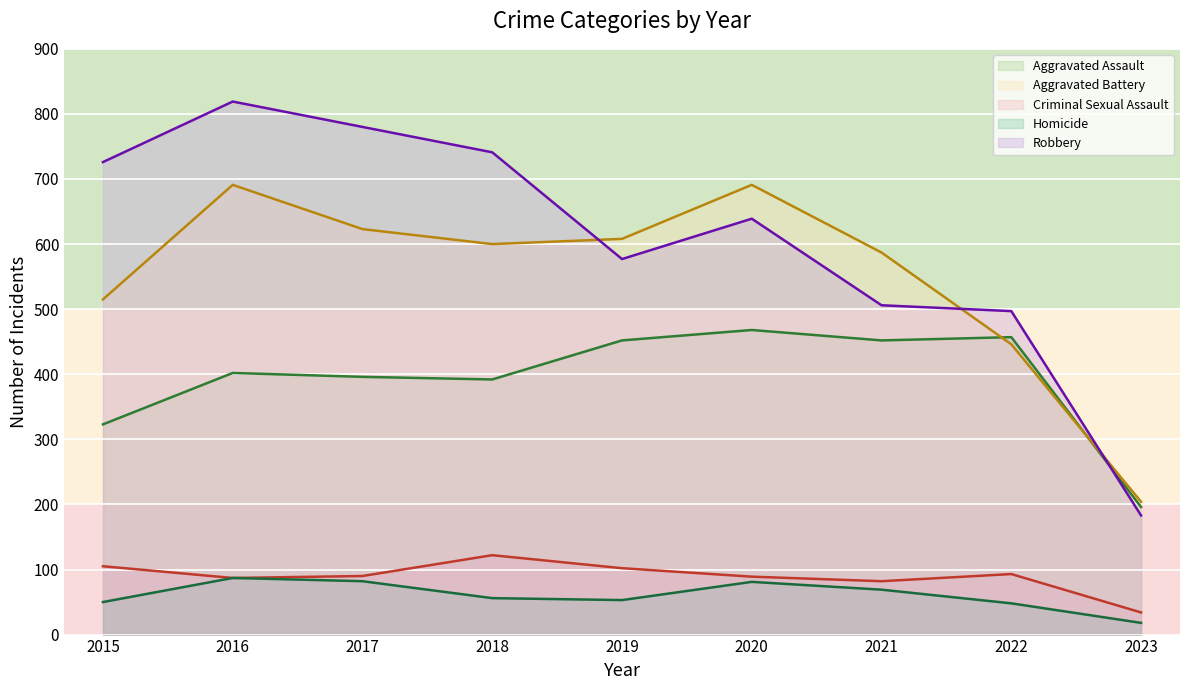

What are all the series names shown in the legend?

Aggravated Assault, Aggravated Battery, Criminal Sexual Assault, Homicide, Robbery